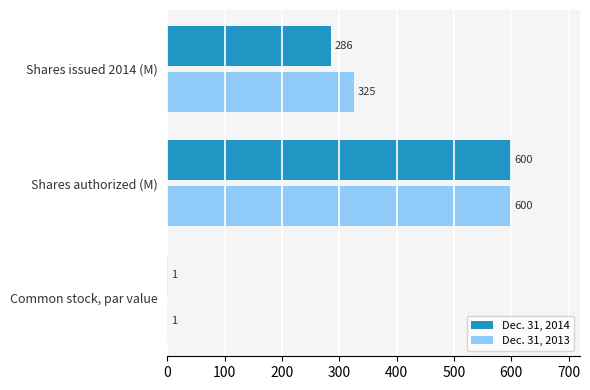

What are all the series names shown in the legend?

Dec. 31, 2014, Dec. 31, 2013